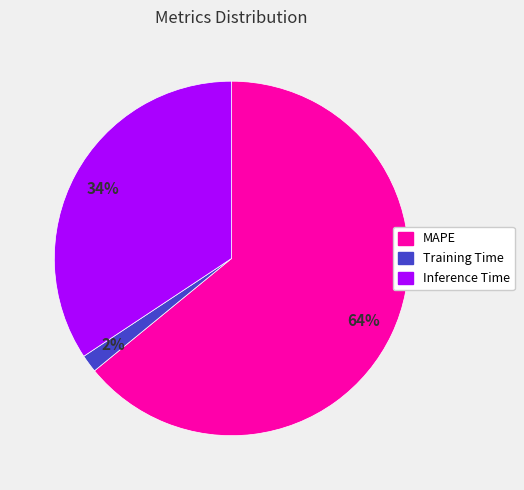

What is the largest slice in the pie chart?

MAPE